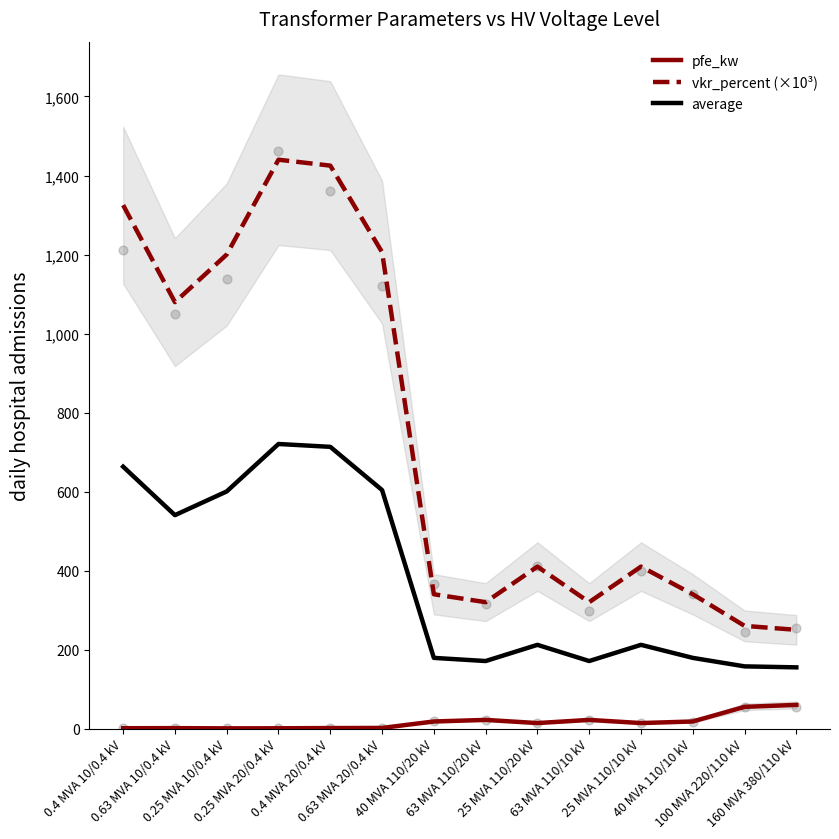

What is the total value across all series at 0.63 MVA 20/0.4 kV?

1811.5